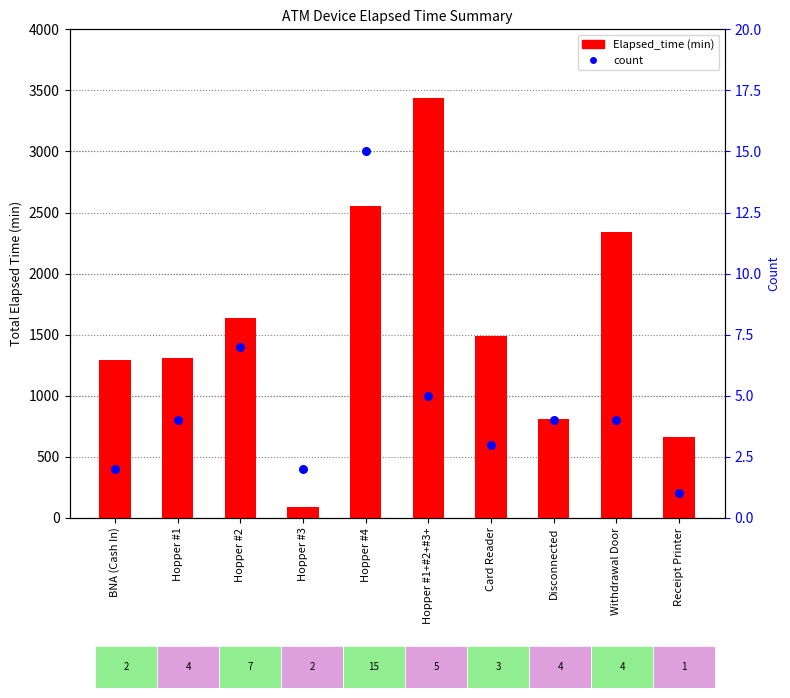

Which series has the largest total across all categories?

Elapsed_time (min)